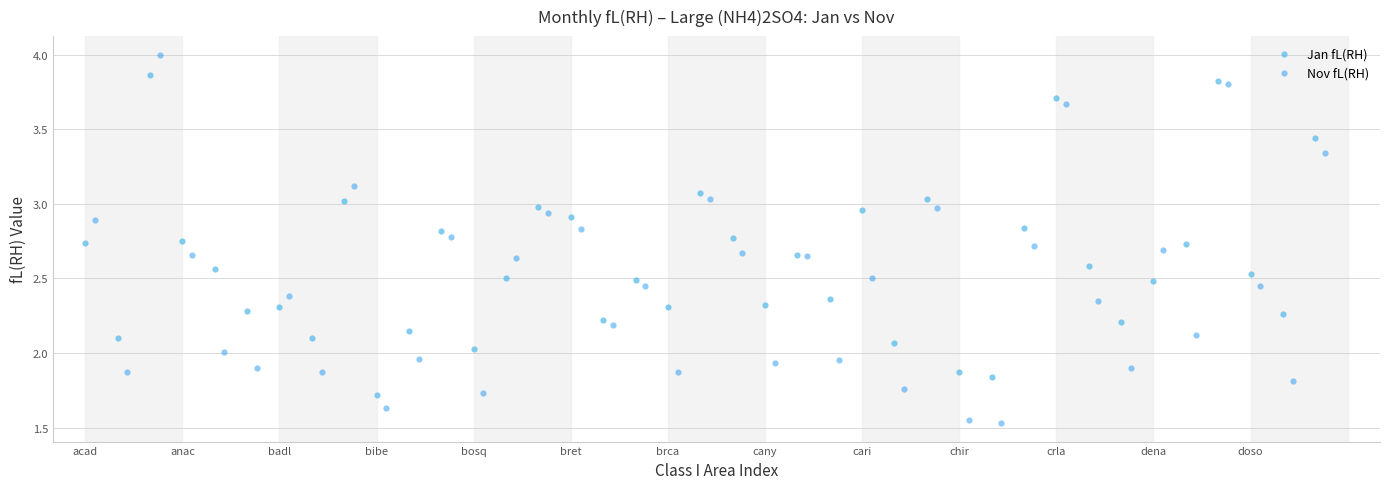

Which series has the widest spread of Y values?

Nov fL(RH)